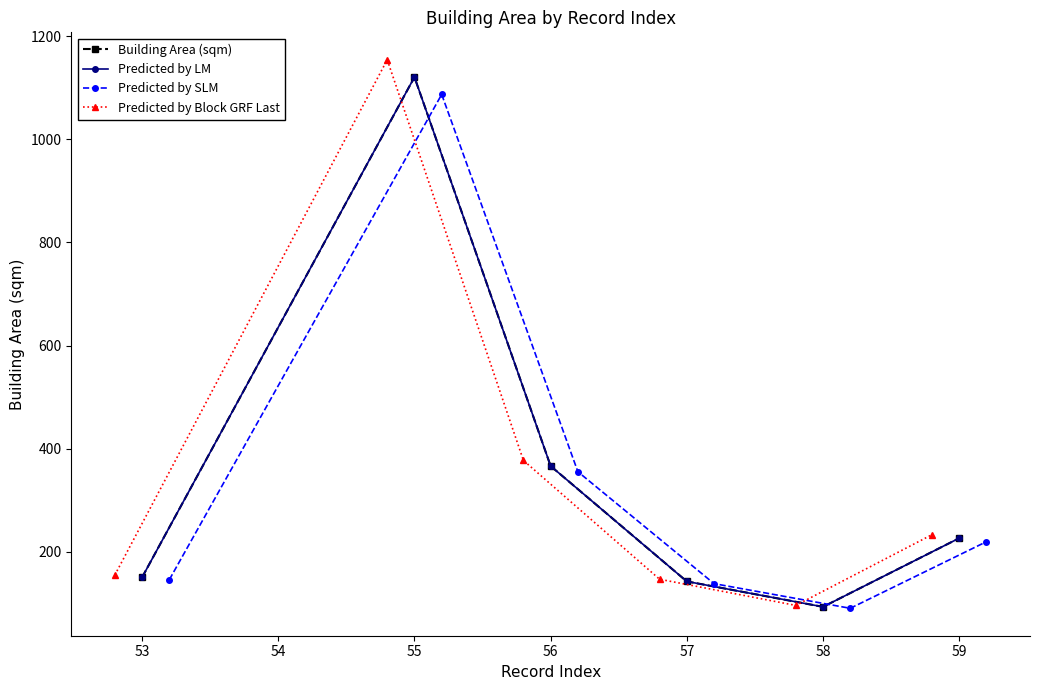

Reading left to right, list all the values displayed in this chart.

Building Area (sqm): 150.4	1120.7	366.3	142.5	93.2	226.4
Predicted by LM: 150.4	1120.7	366.3	142.5	93.2	226.4
Predicted by SLM: 145.9	1087.1	355.3	138.2	90.4	219.6
Predicted by Block GRF Last: 154.9	1154.3	377.3	146.8	96.0	233.2